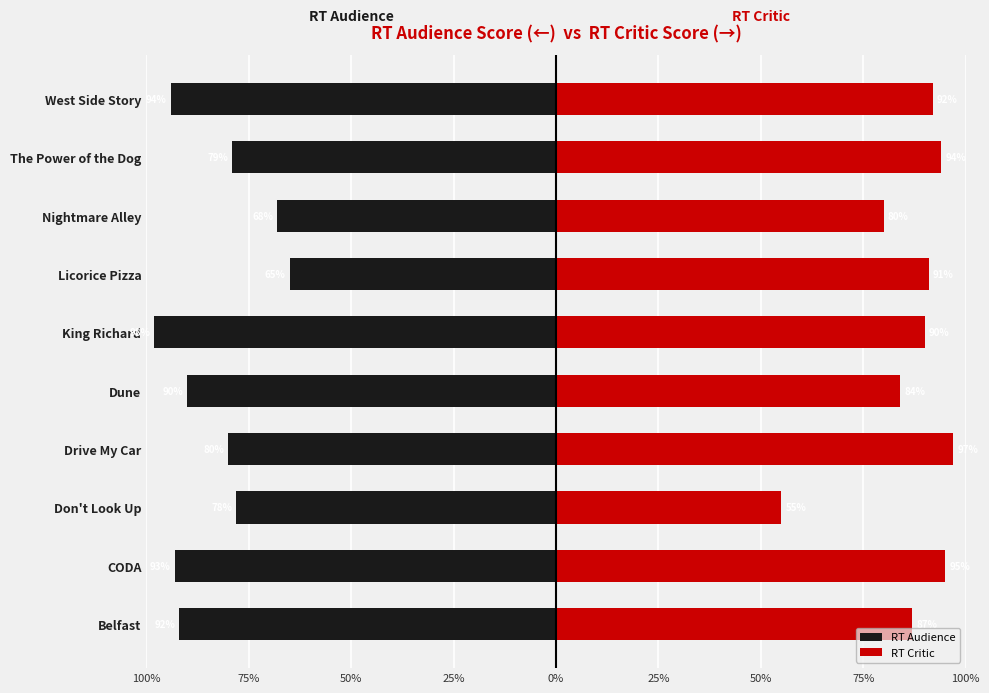

Rank the series at Drive My Car from lowest to highest value.

RT Audience, RT Critic